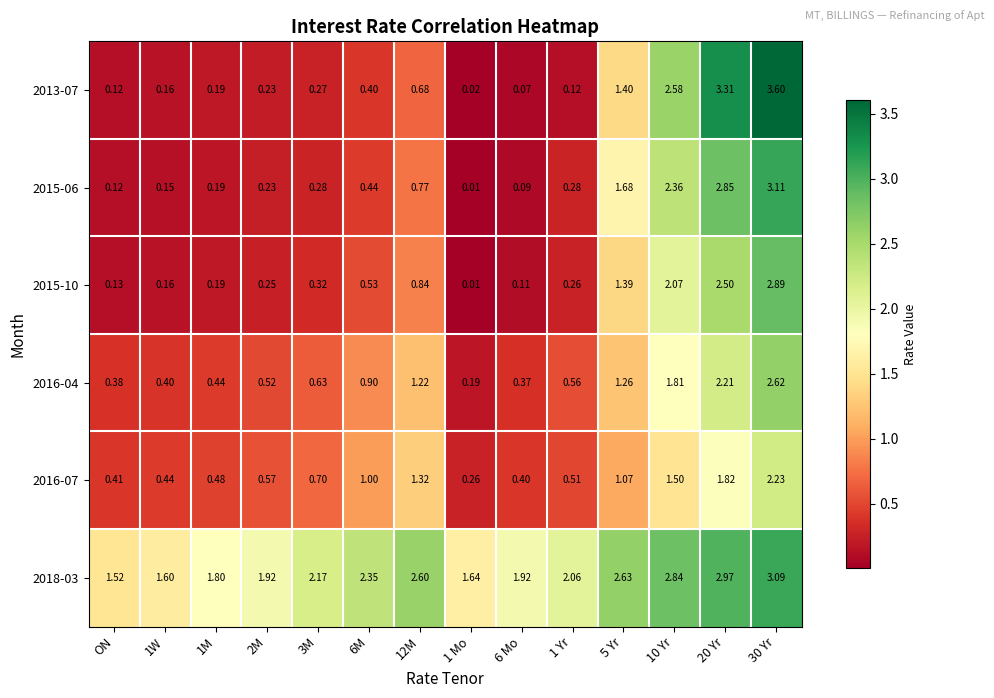

Which series changed the most between 5 Yr and 10 Yr?

2013-07